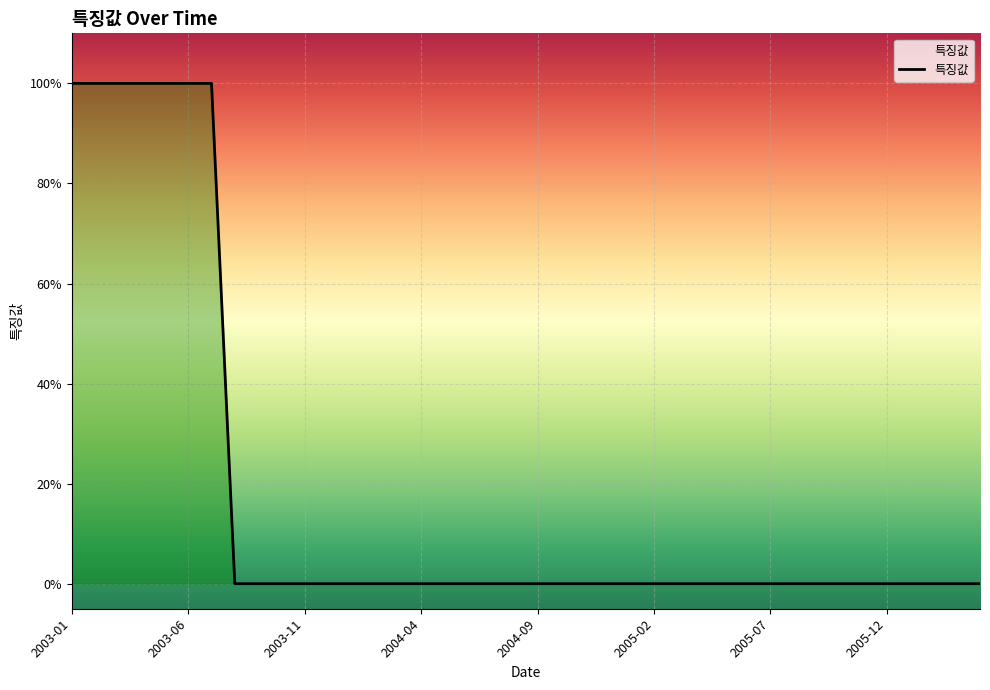

Is this an area chart (filled region under the line)?

Yes